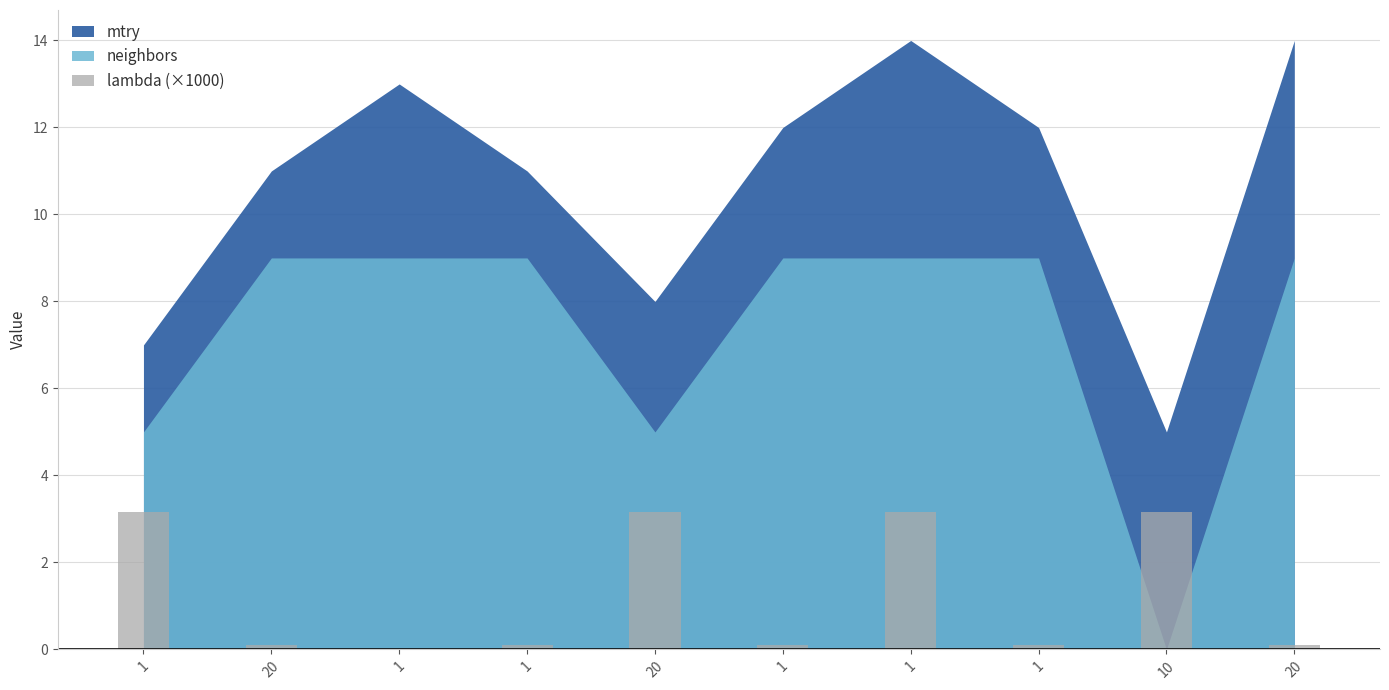

How many categories are shown in the chart?

10